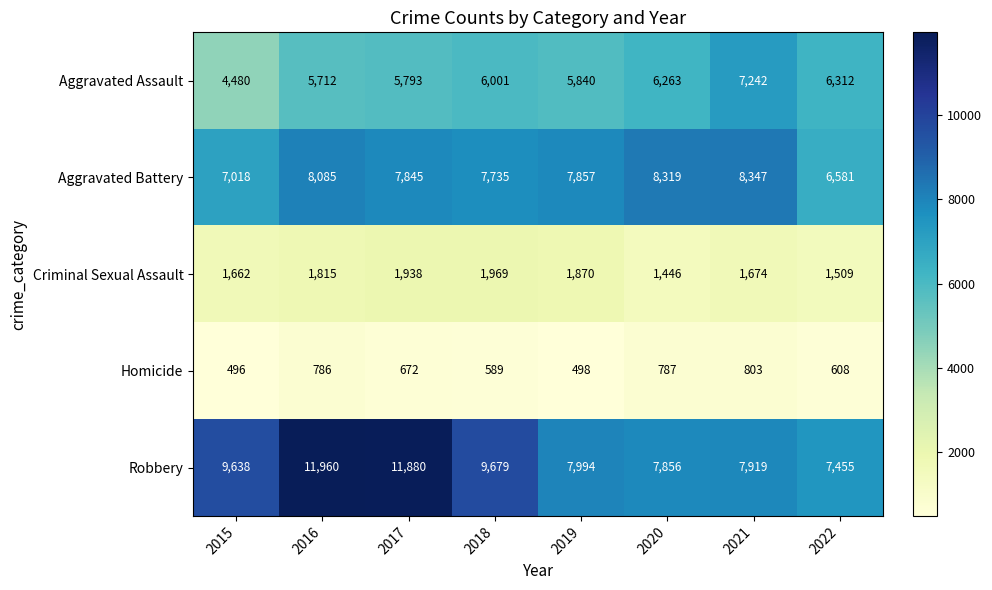

What is the difference between the maximum and minimum values in the Criminal Sexual Assault series?

523